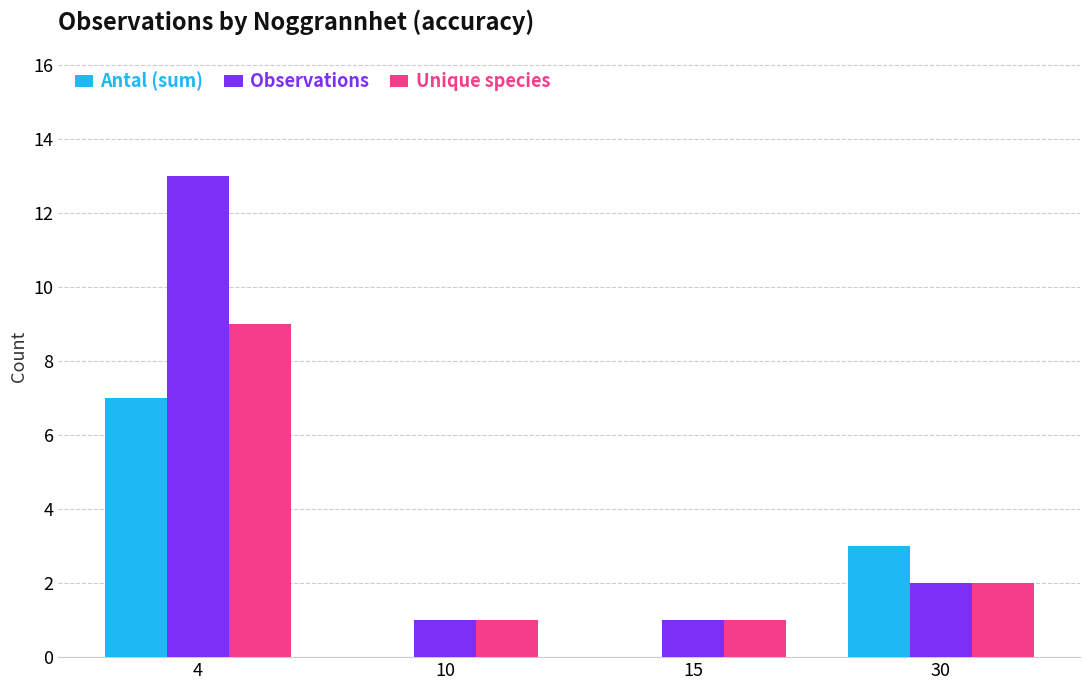

Which label corresponds to the largest value in the chart?

4